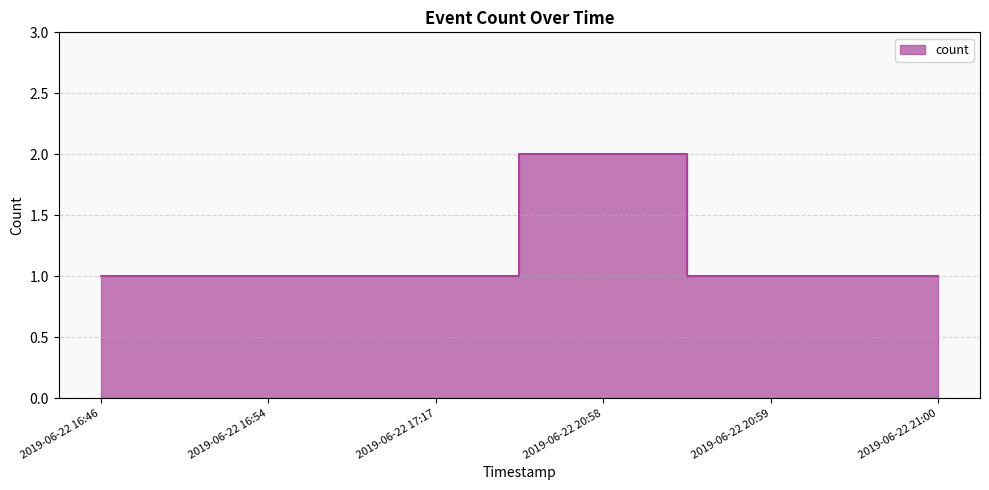

What position from the right is 2019-06-22 20:58?

3